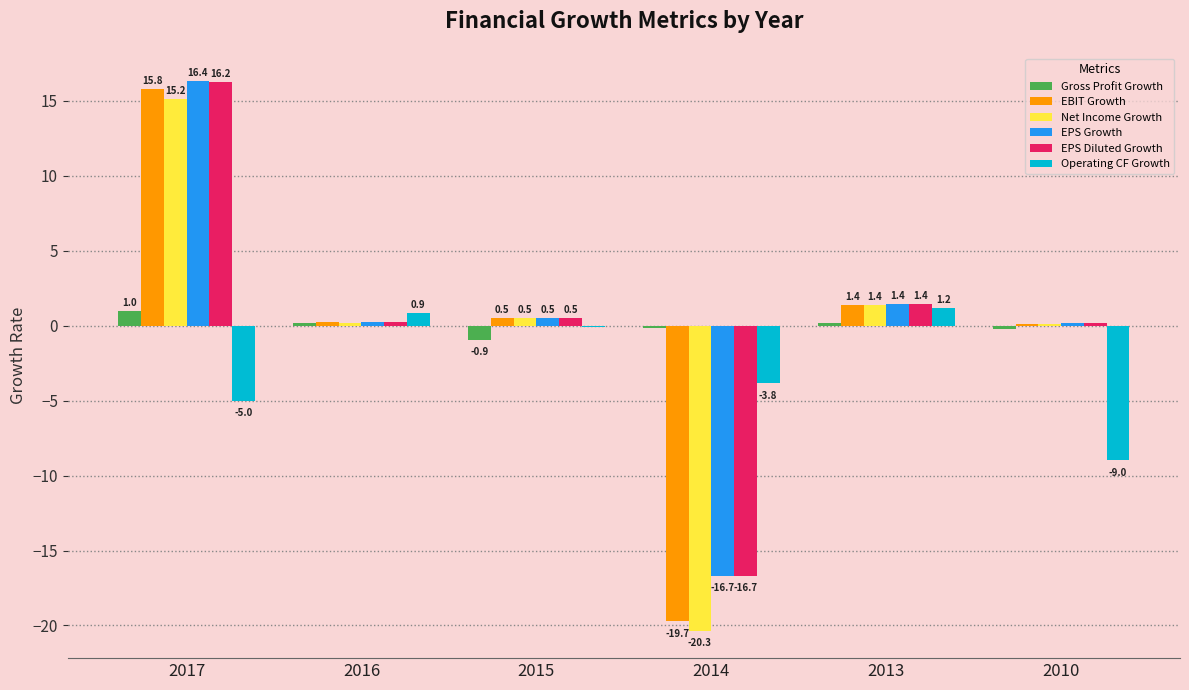

Which category has the highest value across all series?

2017